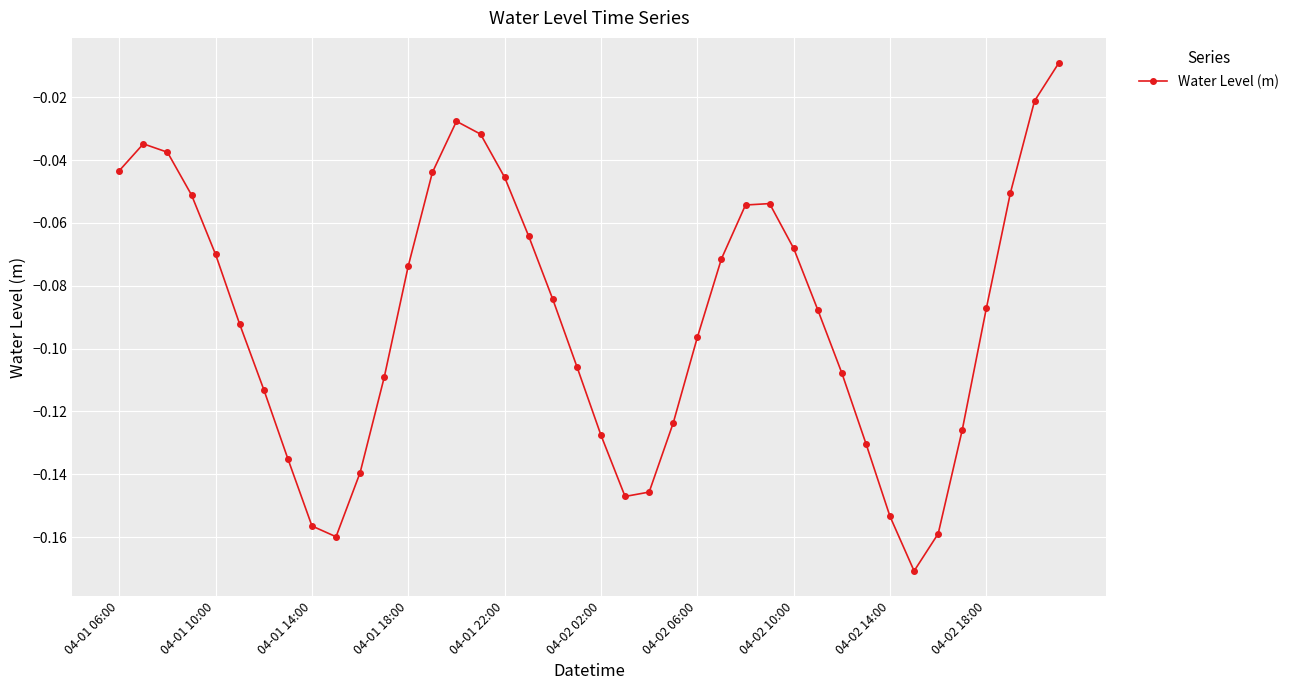

What is the difference between the maximum and second lowest values?

0.2